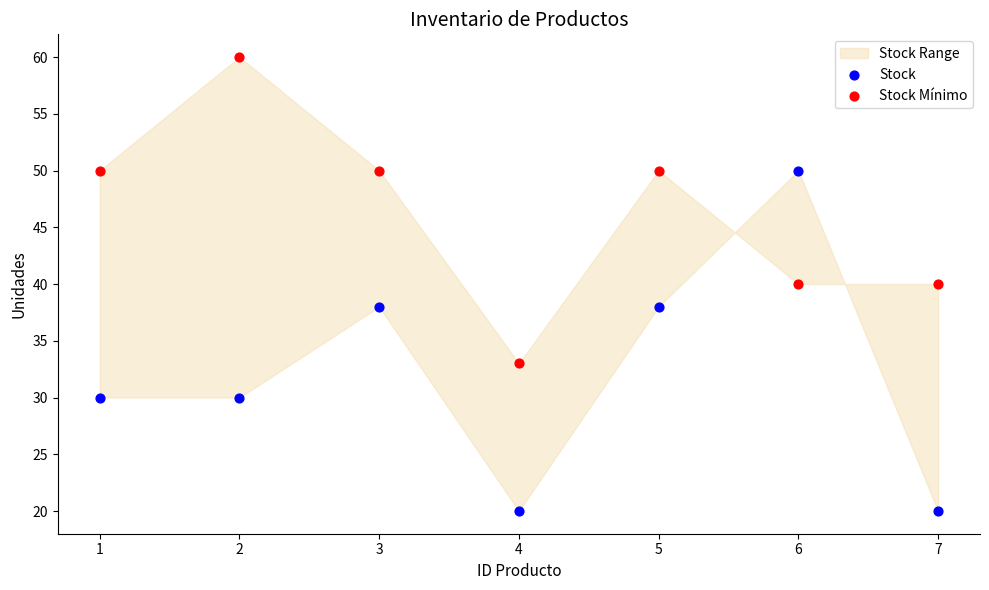

Across all data points, what is the range of Y values (max minus min)?

40